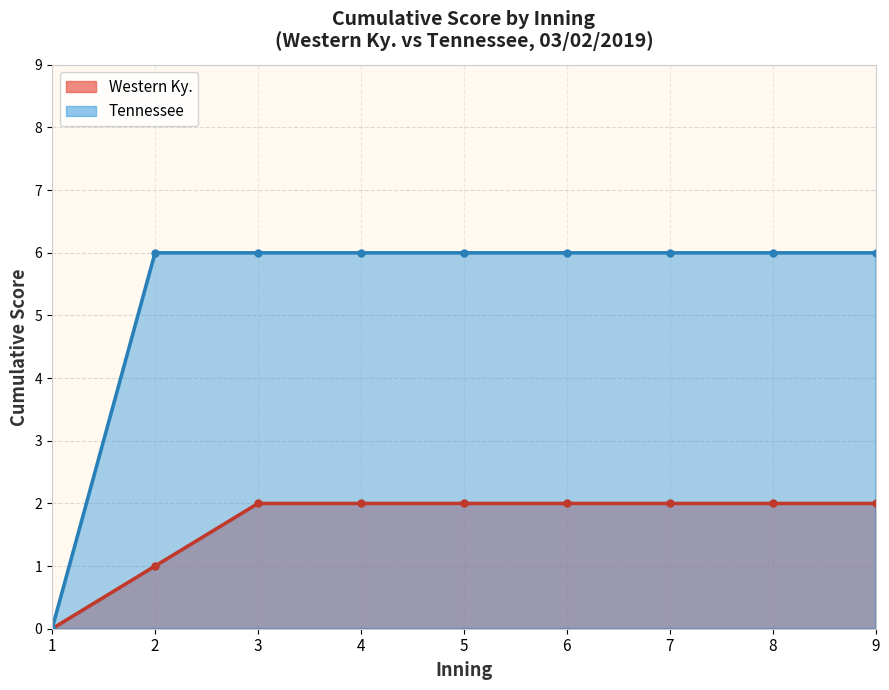

What is the difference between the maximum and minimum values in the Tennessee series?

6